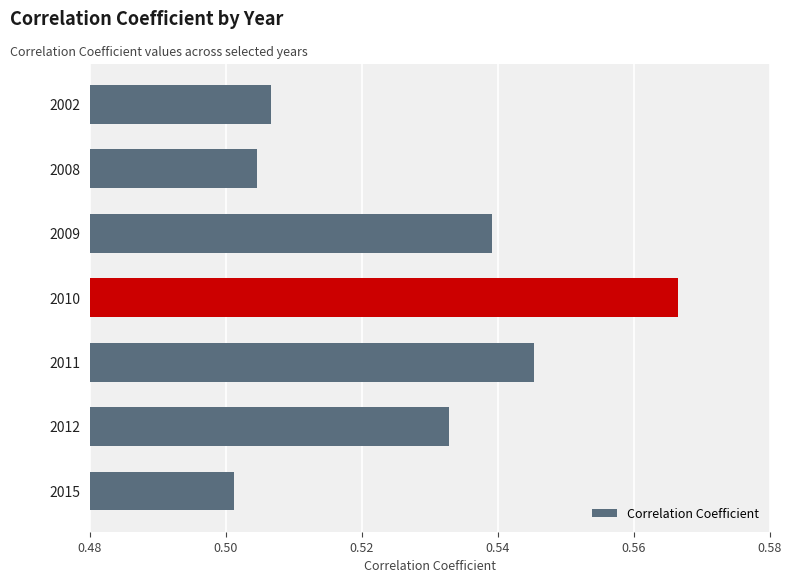

Which category has the lowest value across all series?

2015